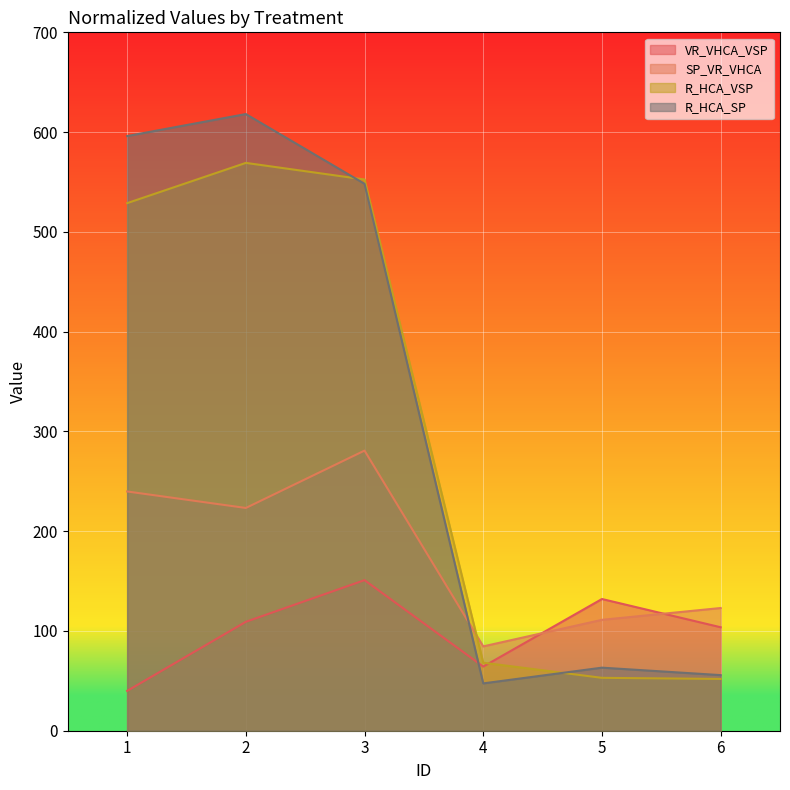

What is the maximum value for R_HCA_SP?

618.1